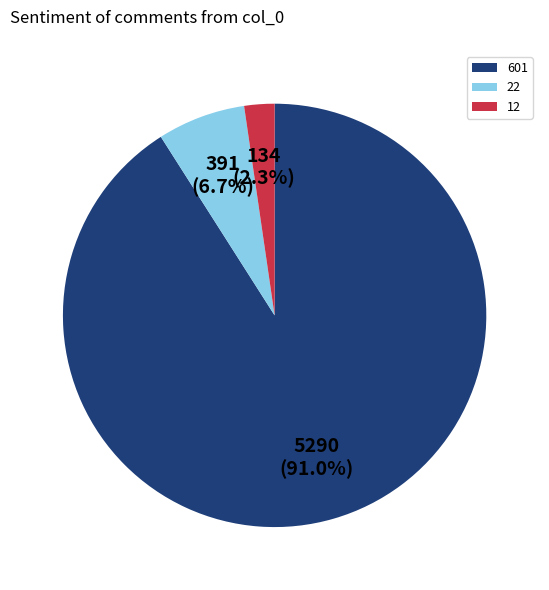

Count the number of slices in the pie.

3